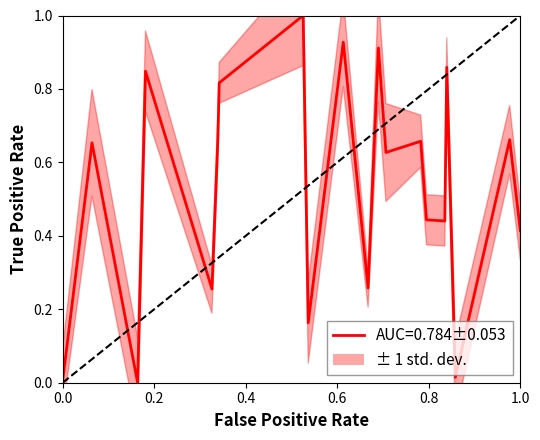

How many distinct data groups are displayed?

1